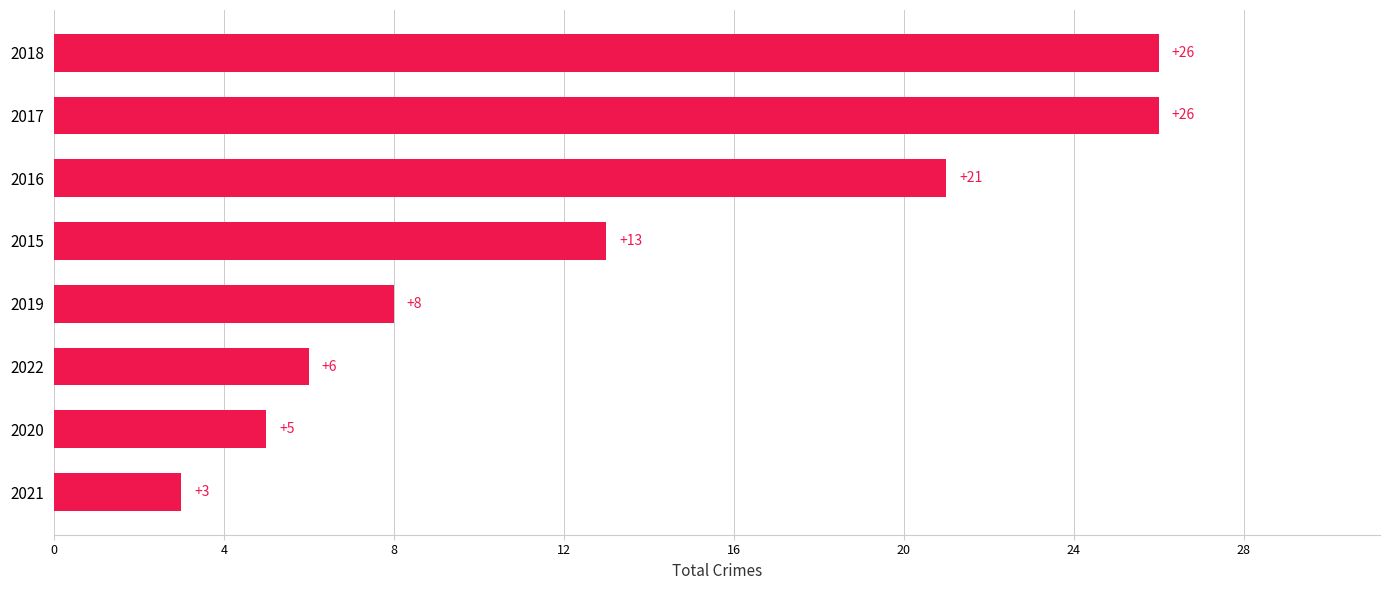

Which label corresponds to the smallest value in the chart?

2021